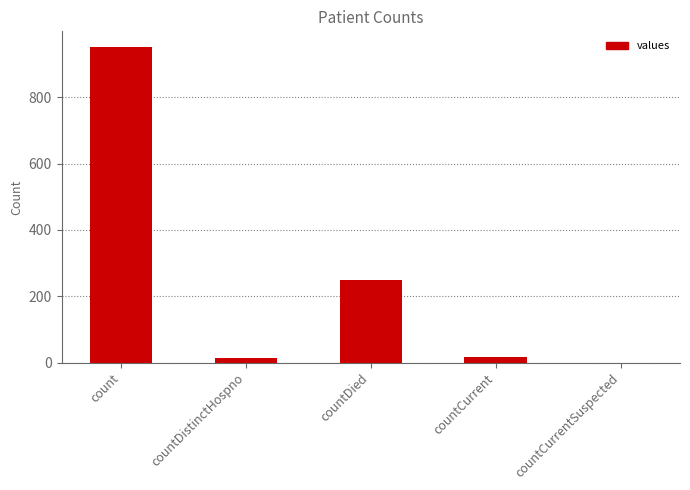

Which label corresponds to the largest value in the chart?

count